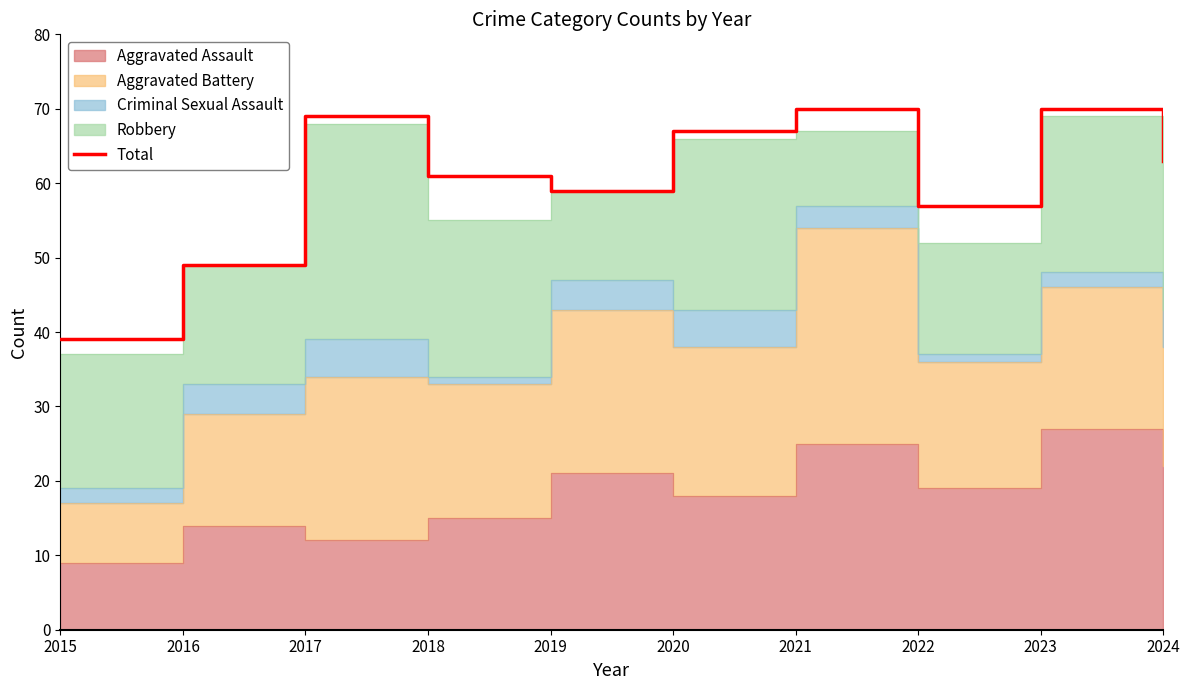

What is the sum of the values at 2024 and 2015?

102